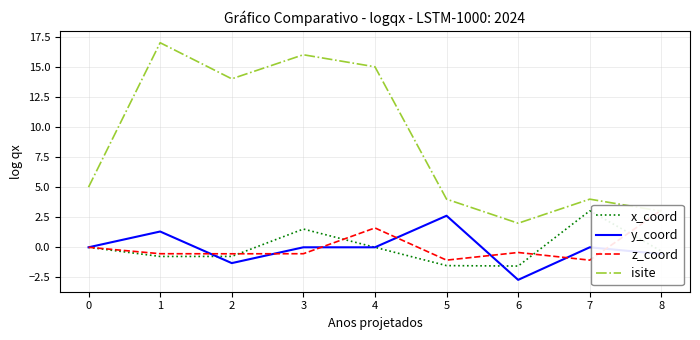

True or false: isite and x_coord intersect in this chart.

False